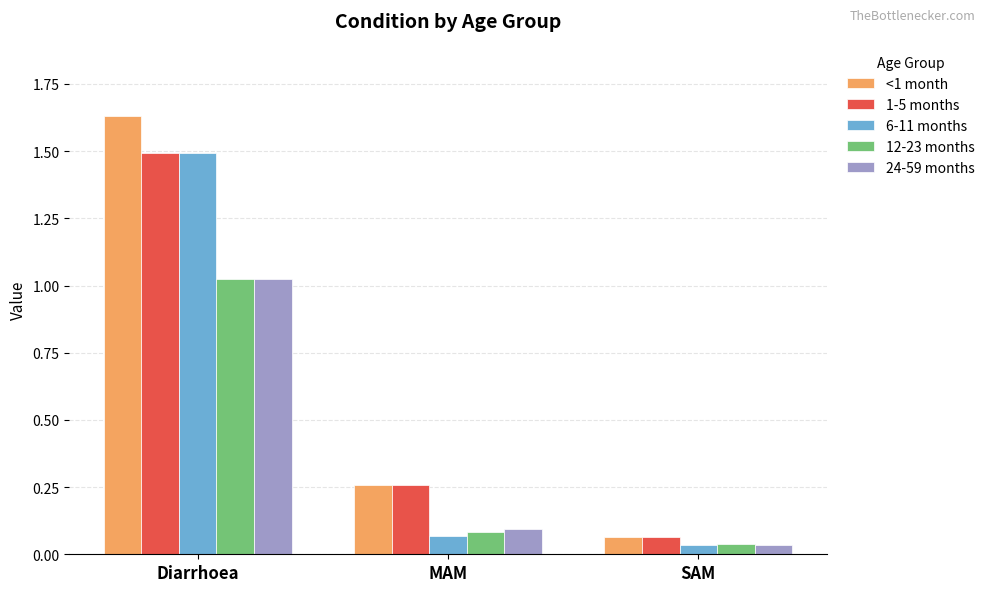

Which category has the highest value in the 12-23 months series?

Diarrhoea